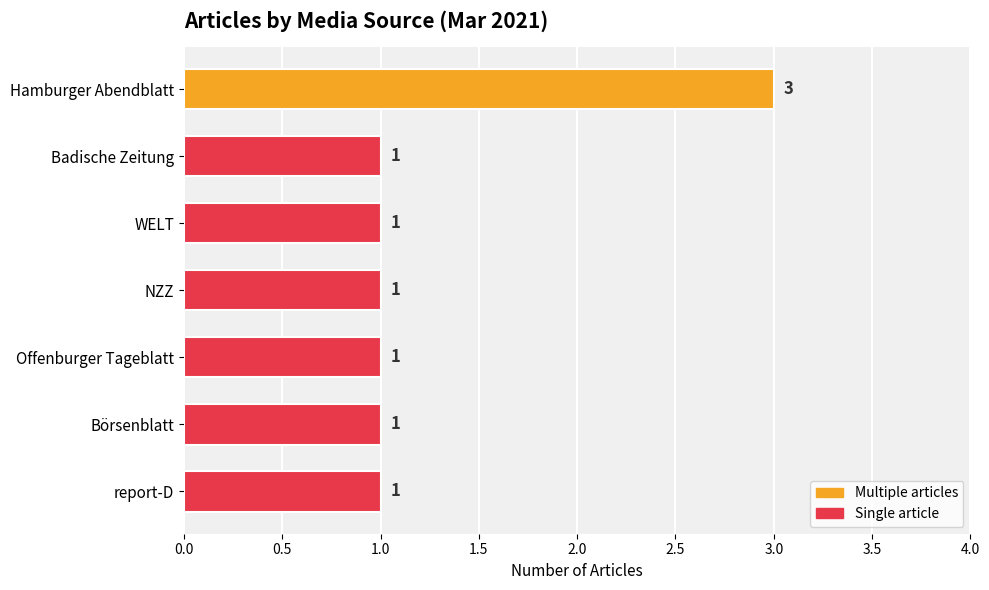

The value at Badische Zeitung is 2. True or false?

False